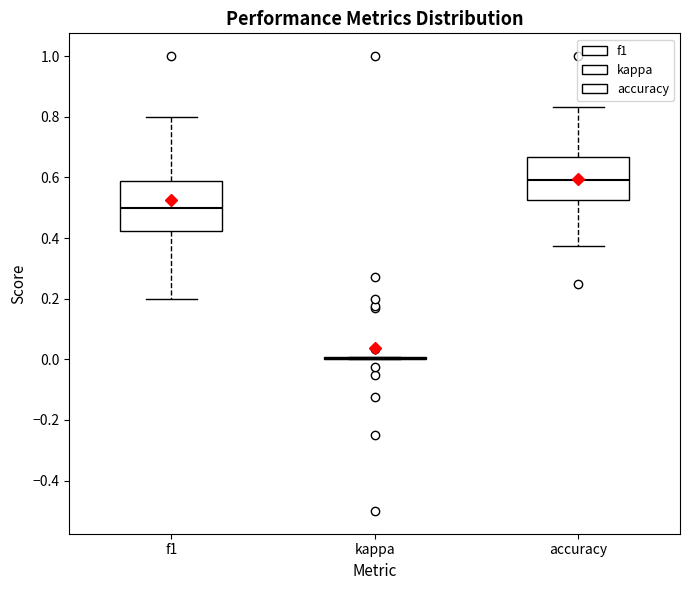

Reading left to right, read every box against the y-axis: the position of its median line, the range the box covers, and the ends of its whiskers. The values are not printed on the chart, so give them approximately, as read against the axis.

f1: median 0.50, box 0.42 to 0.58, whiskers 0.20 to 0.80
kappa: box collapsed to a line at 0.00, whiskers 0.00 to 0.00
accuracy: median 0.60, box 0.52 to 0.66, whiskers 0.38 to 0.84